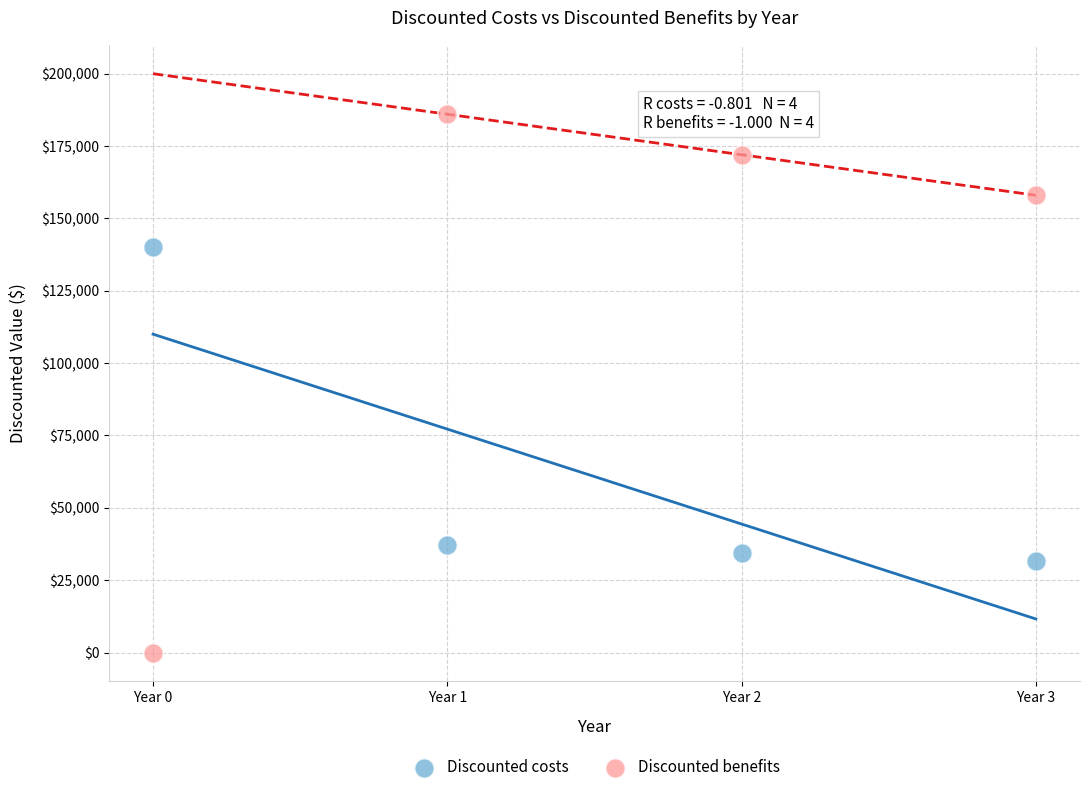

What are all the series names shown in the legend?

Discounted costs, Discounted benefits